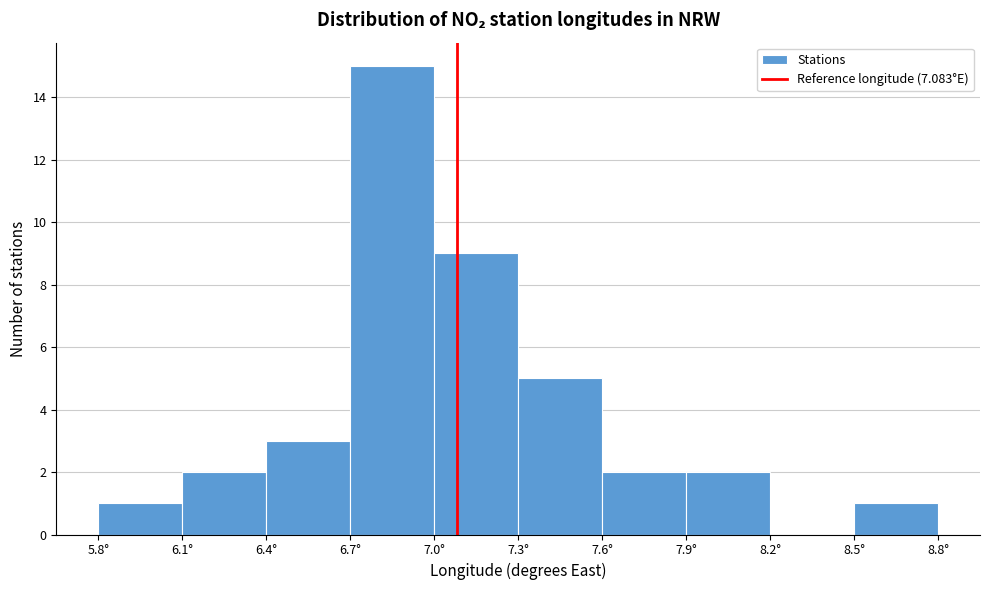

Reading left to right, list every bar in this chart as the range it spans on the x-axis followed by its height. The values are not printed on the chart, so give them approximately, as read against the axis.

5.8 to 6.1: 1
6.1 to 6.4: 2
6.4 to 6.7: 3
6.7 to 7.0: 15
7.0 to 7.3: 9
7.3 to 7.6: 5
7.6 to 7.9: 2
7.9 to 8.2: 2
8.2 to 8.5: 0
8.5 to 8.8: 1